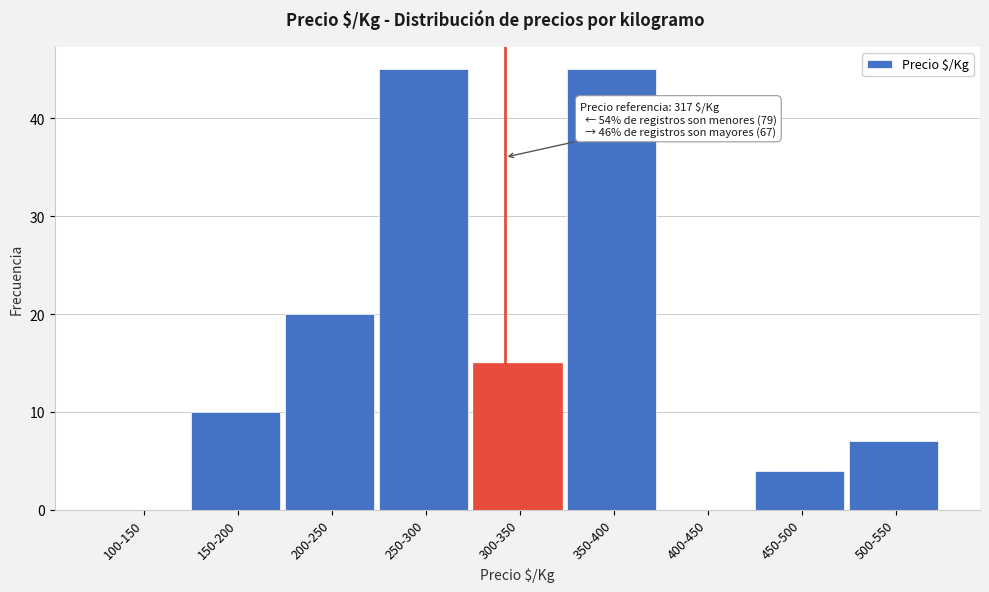

Reading right to left, extract all data points from this chart.

500-550=7	450-500=4	400-450=0	350-400=45	300-350=15	250-300=45	200-250=20	150-200=10	100-150=0